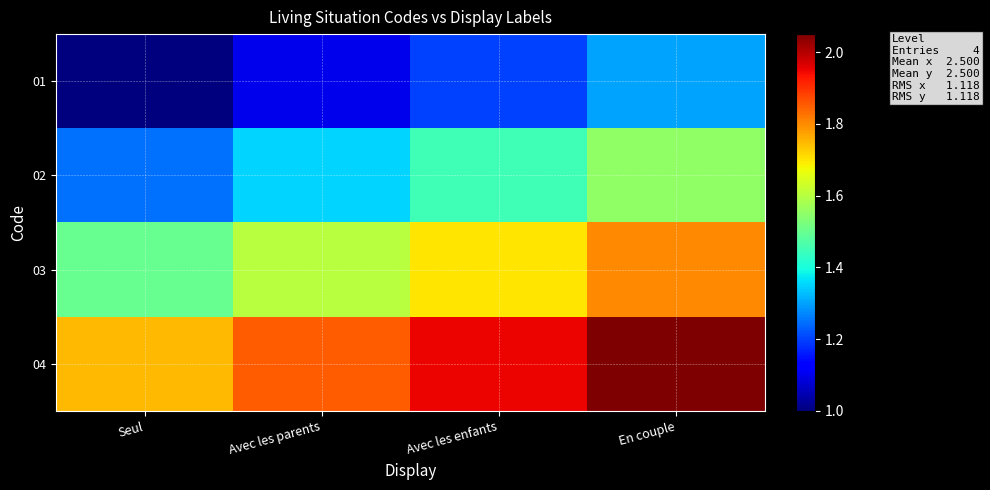

Count the number of data series in this chart.

4